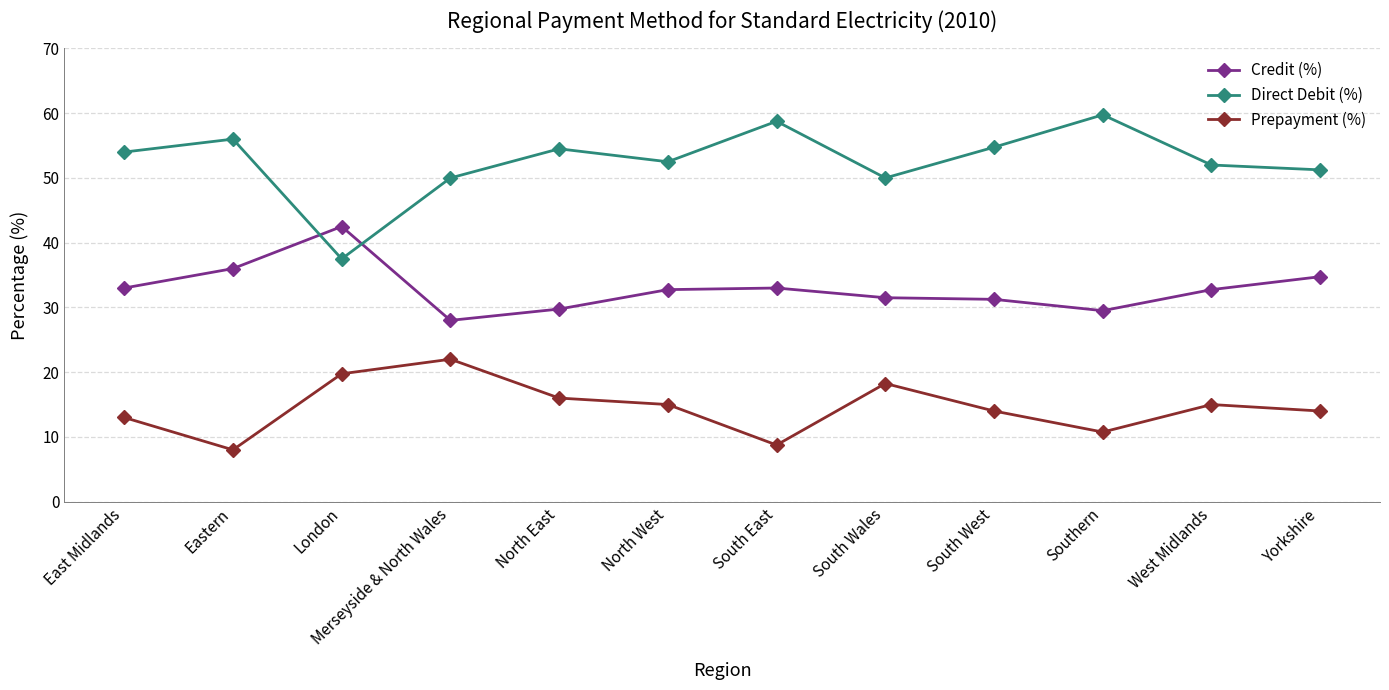

Which series has the widest spread of values?

Direct Debit (%)